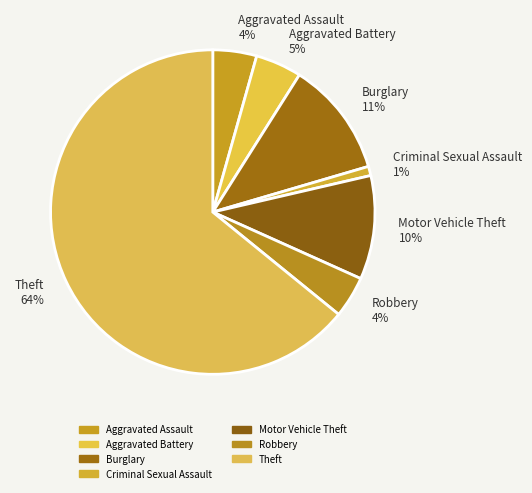

How many segments does this pie chart have?

7